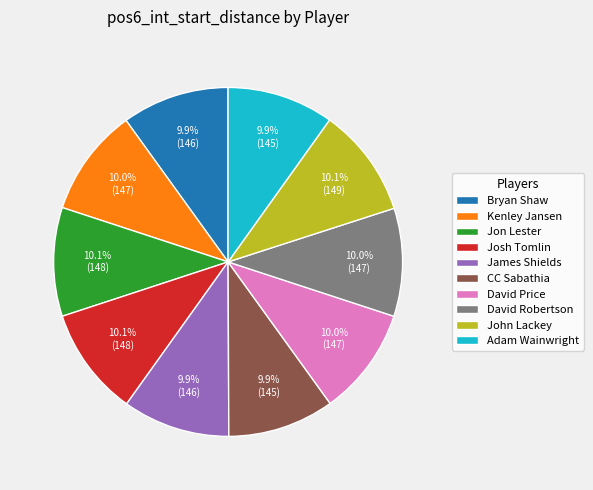

To the nearest percent, what is the average slice percentage?

10%